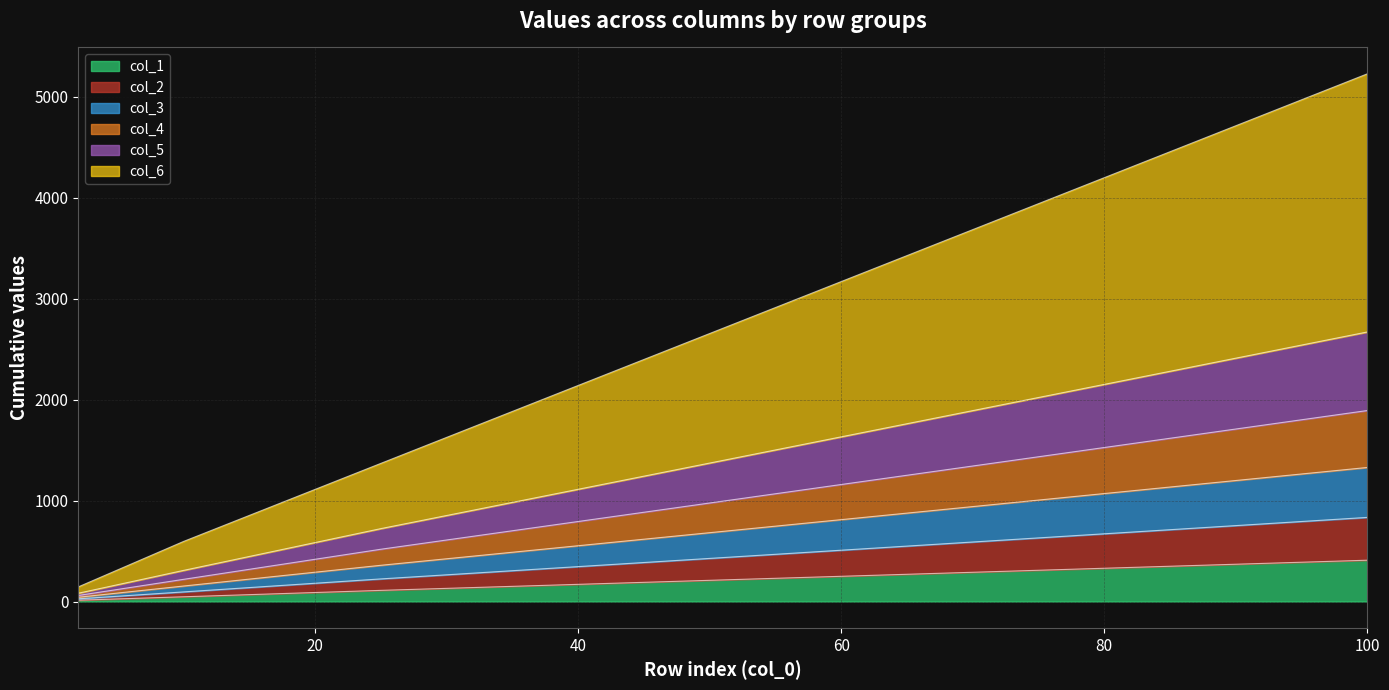

What is the maximum value for col_1?

408.9